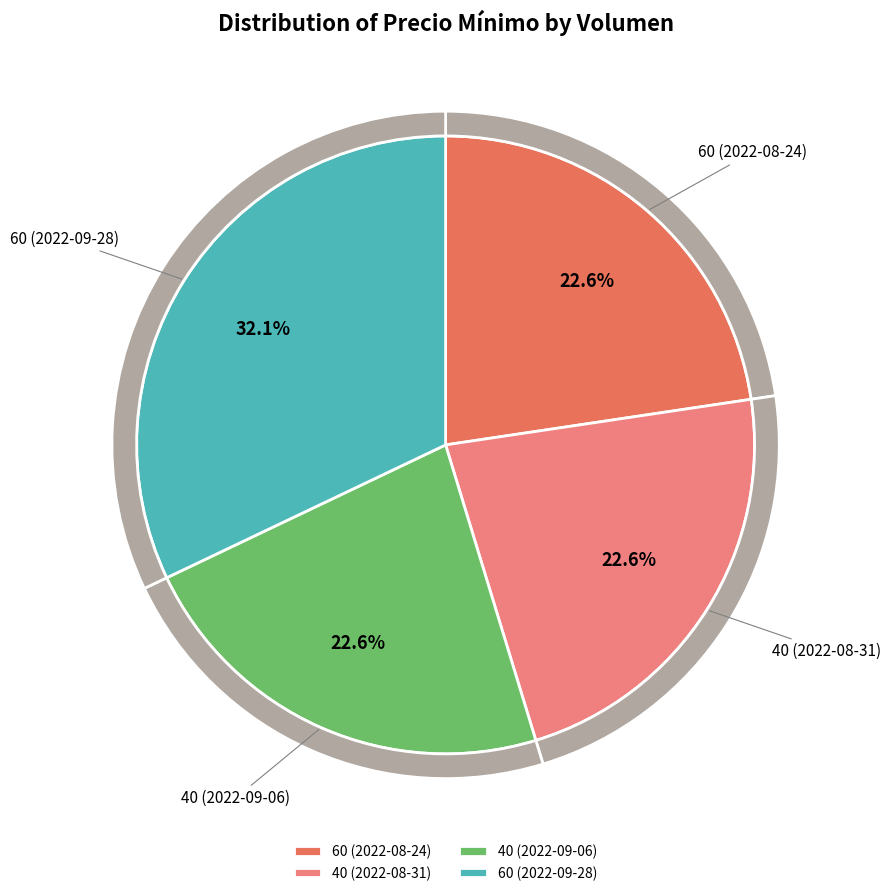

The 40 (2022-08-31) slice represents 23% of the pie. True or false?

True